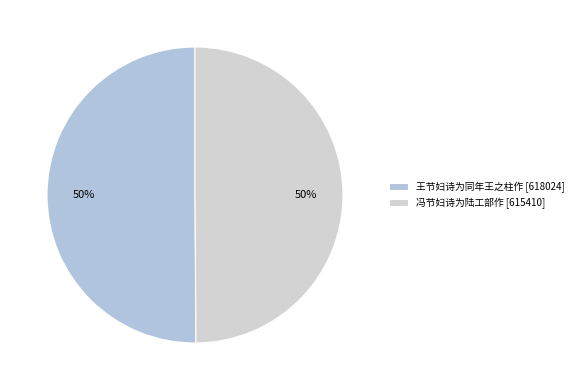

How many segments does this pie chart have?

2